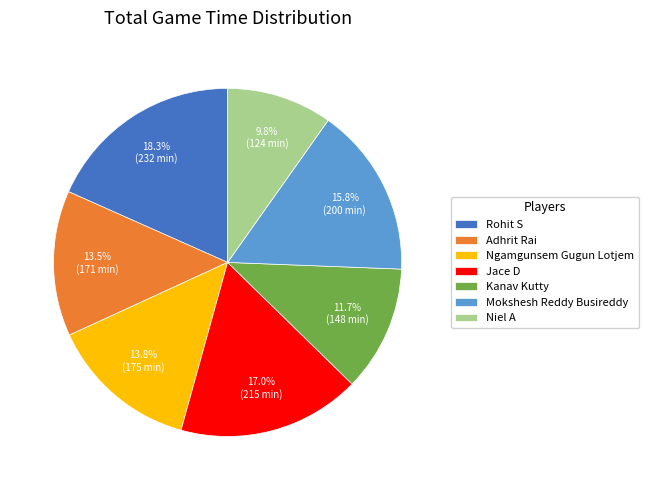

To the nearest percent, what is the average slice percentage?

14%